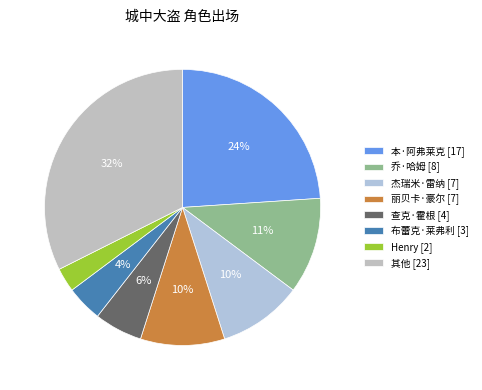

Does any single category account for the majority?

No